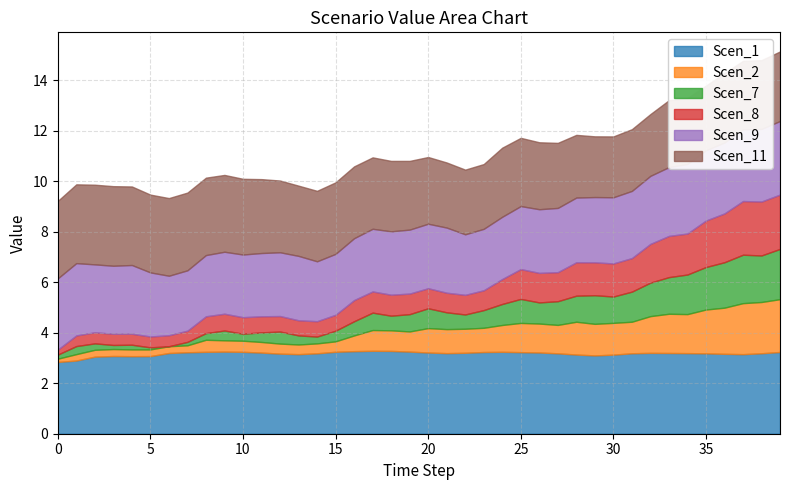

What is the maximum value for Scen_9?

2.9